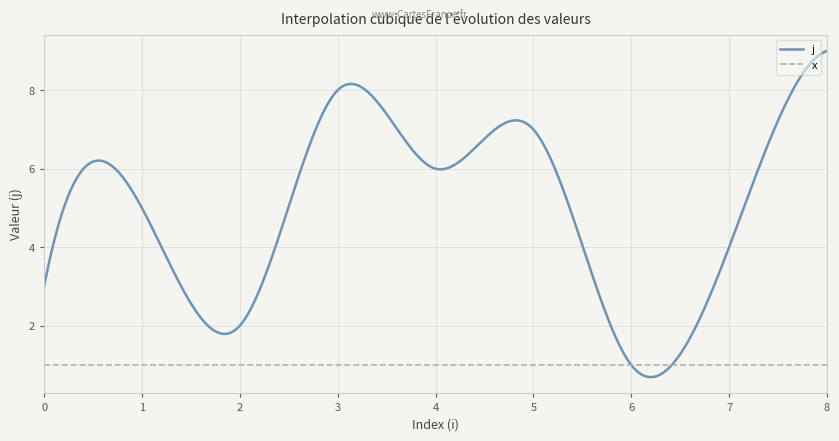

Which series has the widest spread of values?

j